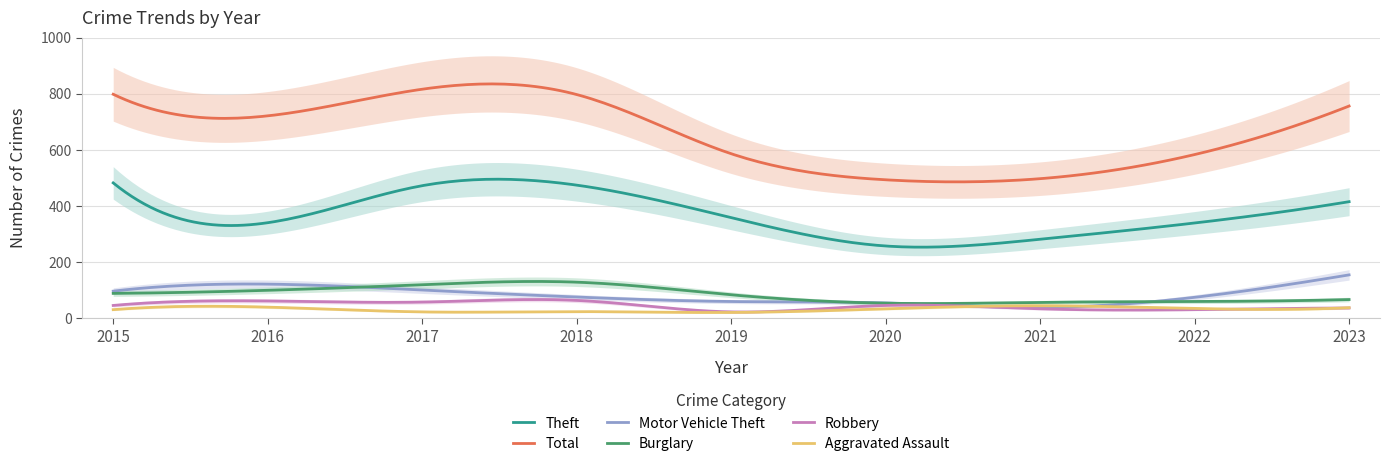

What is the difference between the second highest and minimum values in the Motor Vehicle Theft series?

112.4